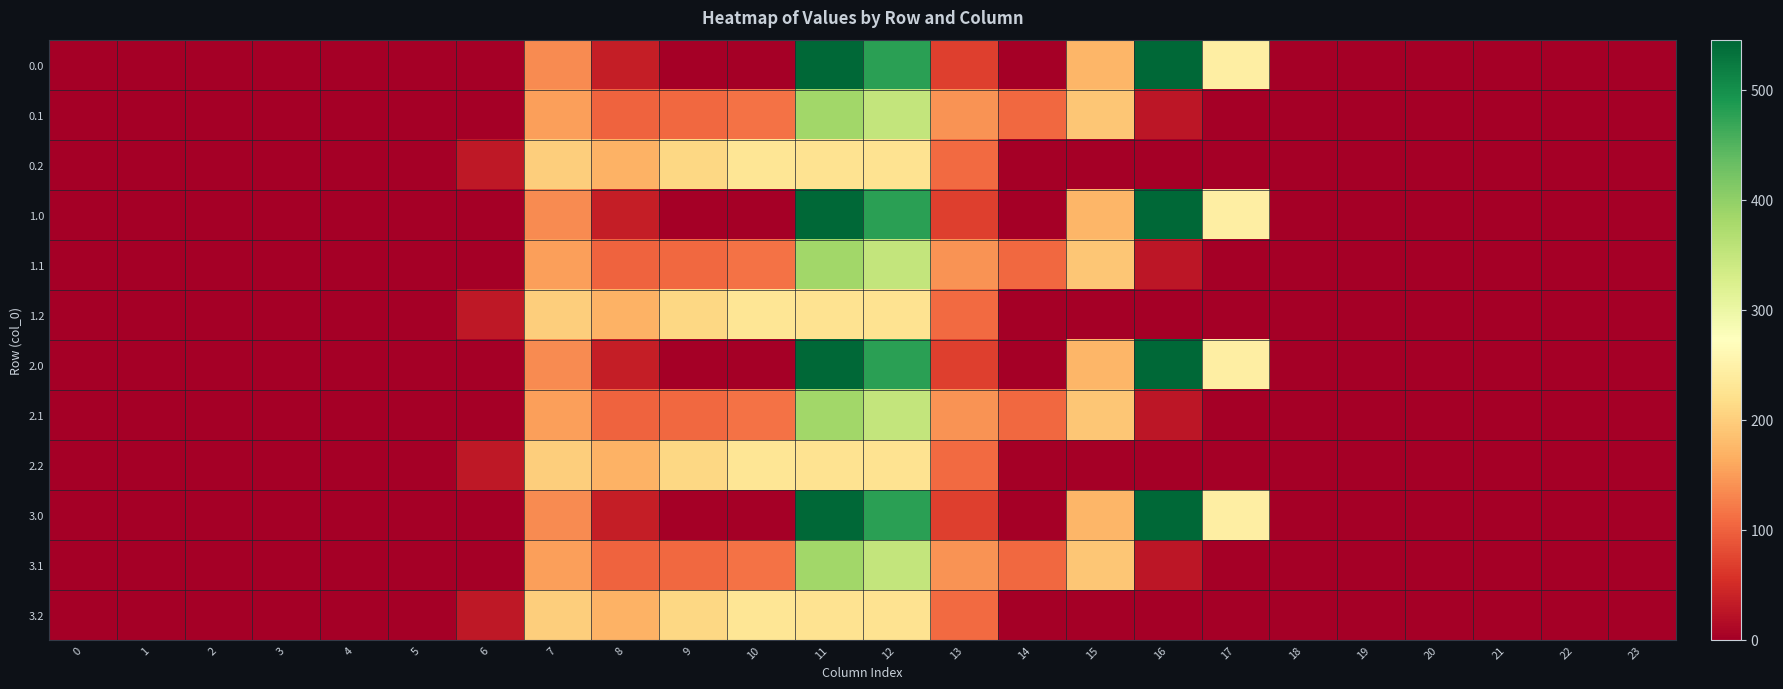

How many series are shown in this chart?

12